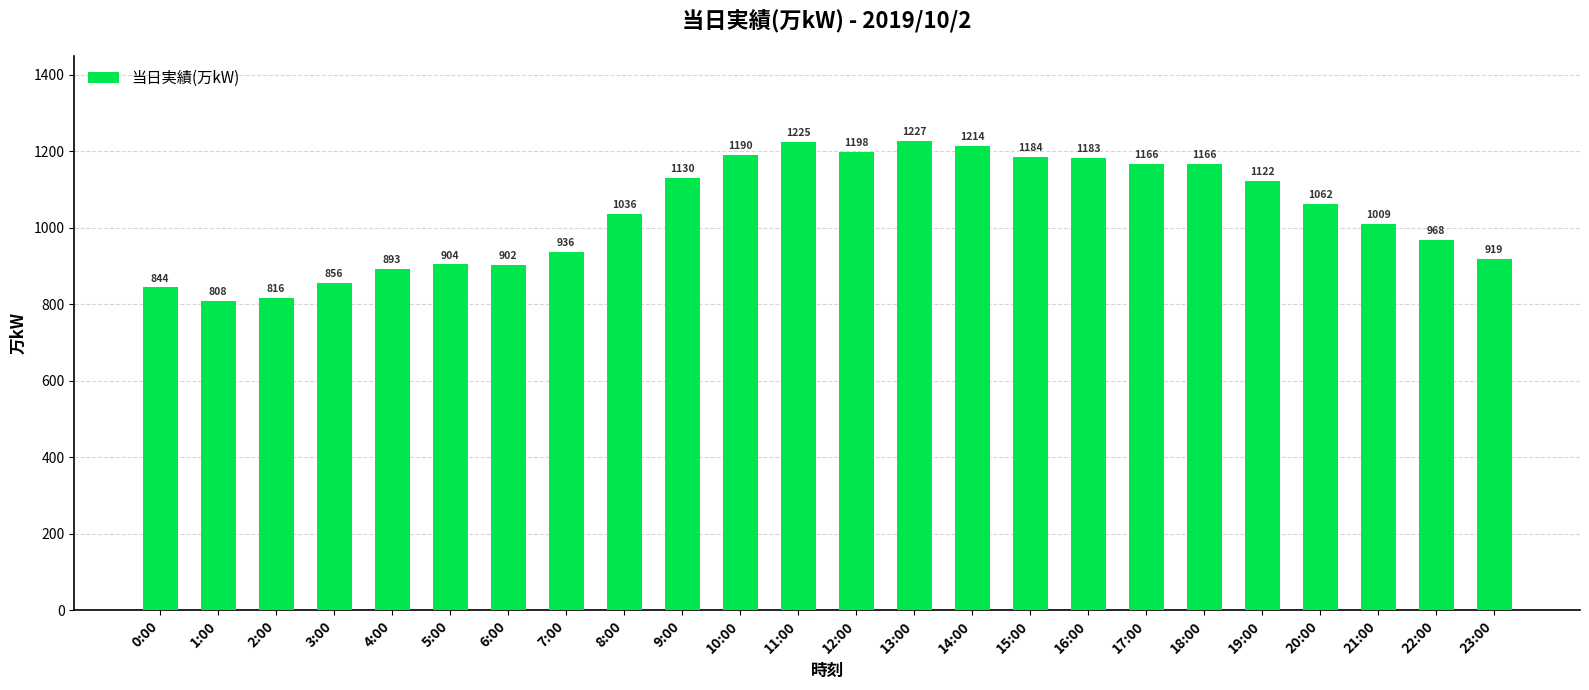

What is the difference between the second highest and second lowest values?

409